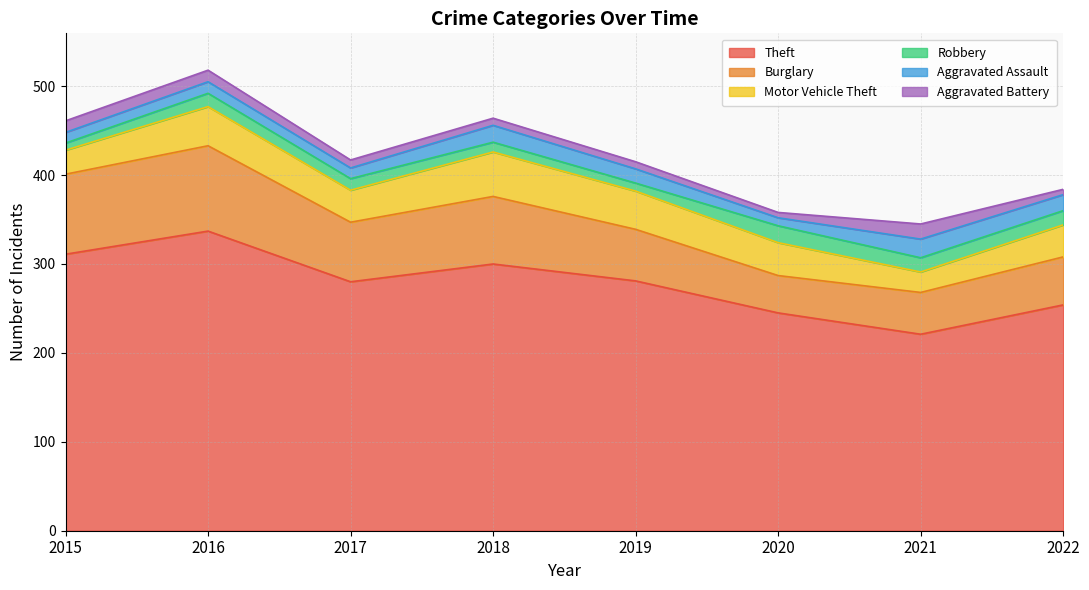

The value of Burglary at 2019 is 58. True or false?

True